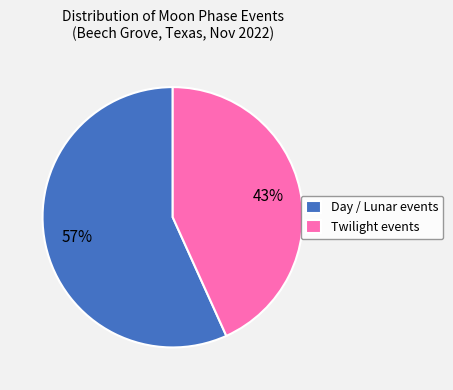

Rank the categories by value from lowest to highest.

Twilight events, Day / Lunar events